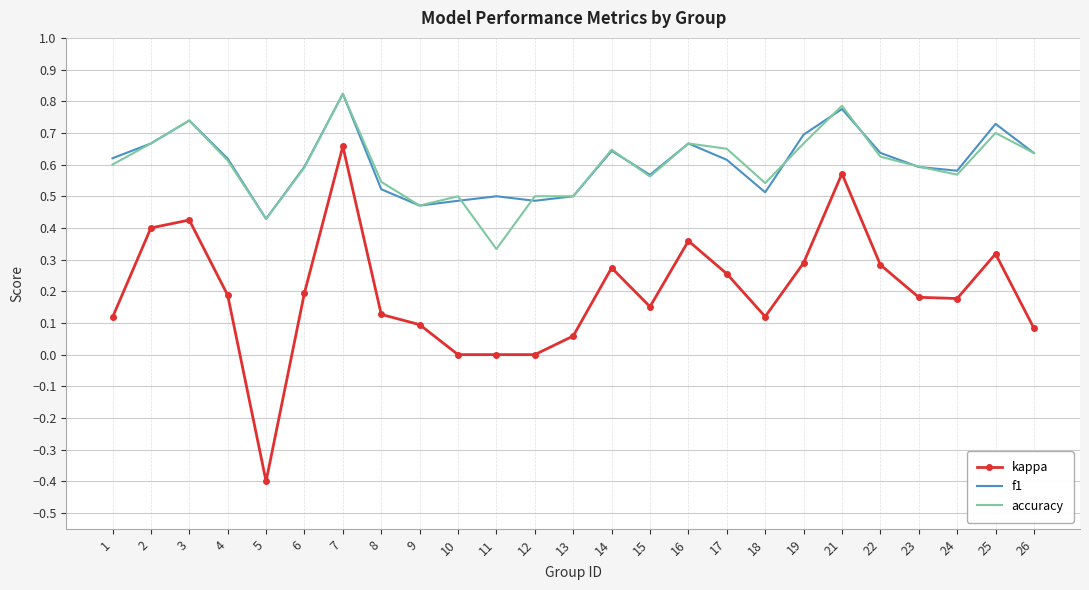

At how many categories does at least one series exceed 0?

25